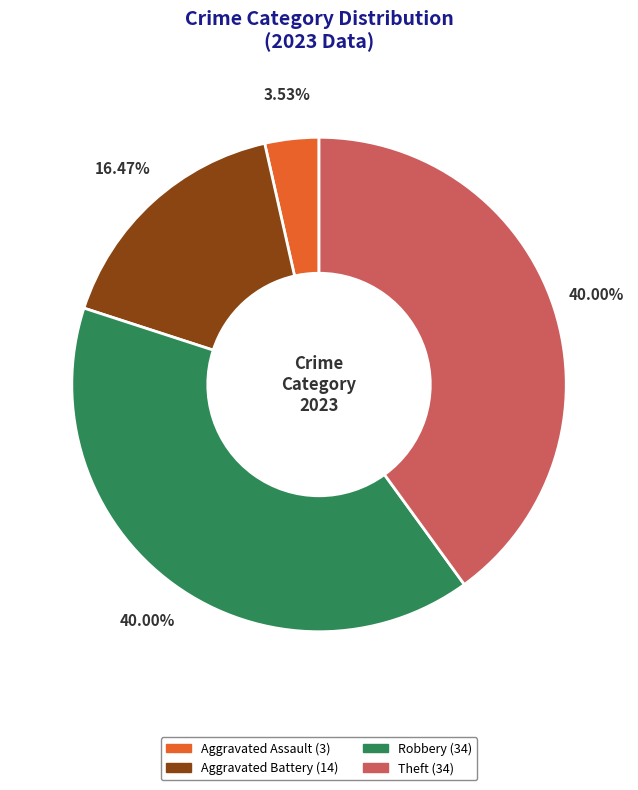

Is there a majority slice in this chart?

No